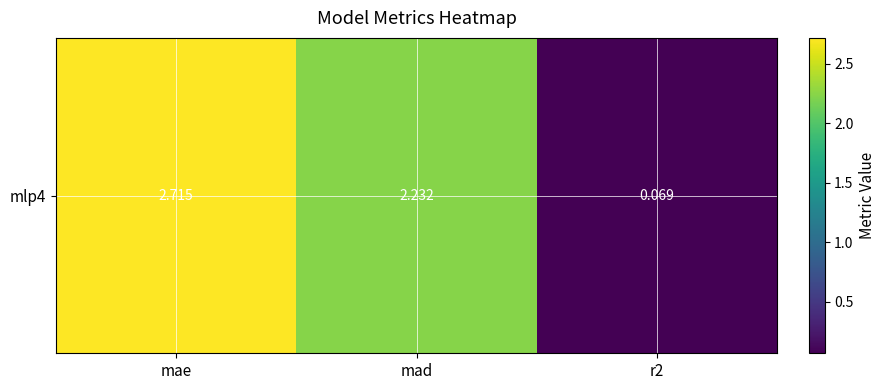

What is the ratio of the value at mae to the value at mad?

1.2